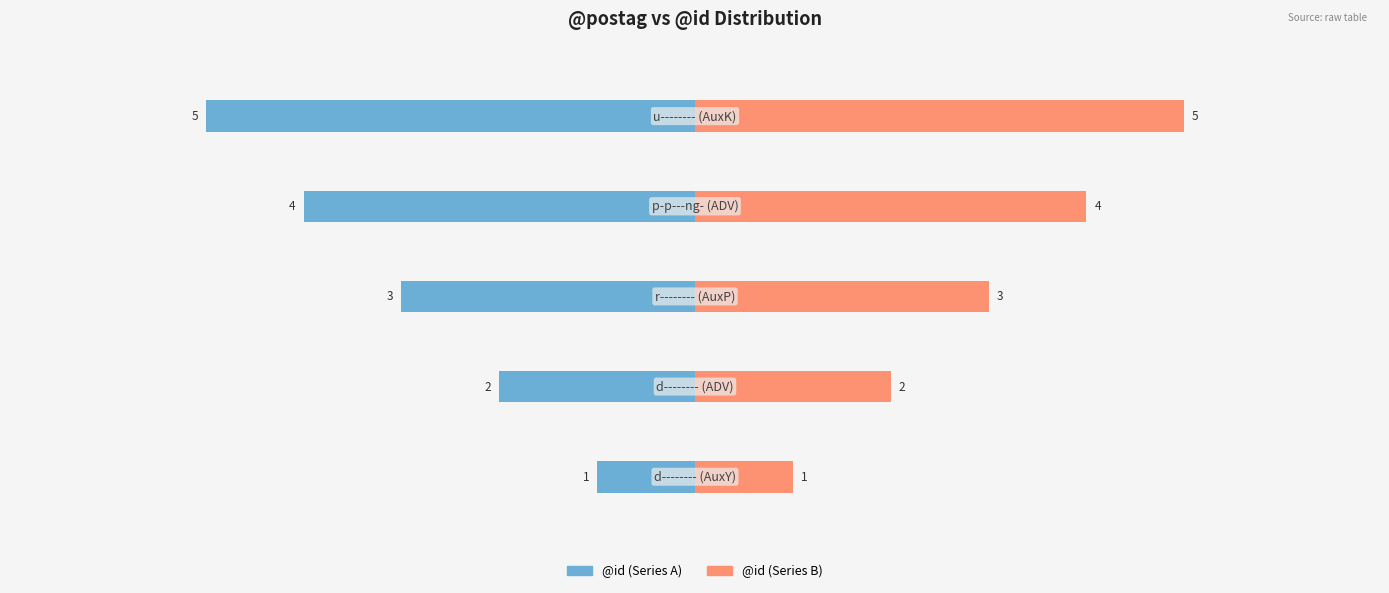

How many bars are there in each group?

2